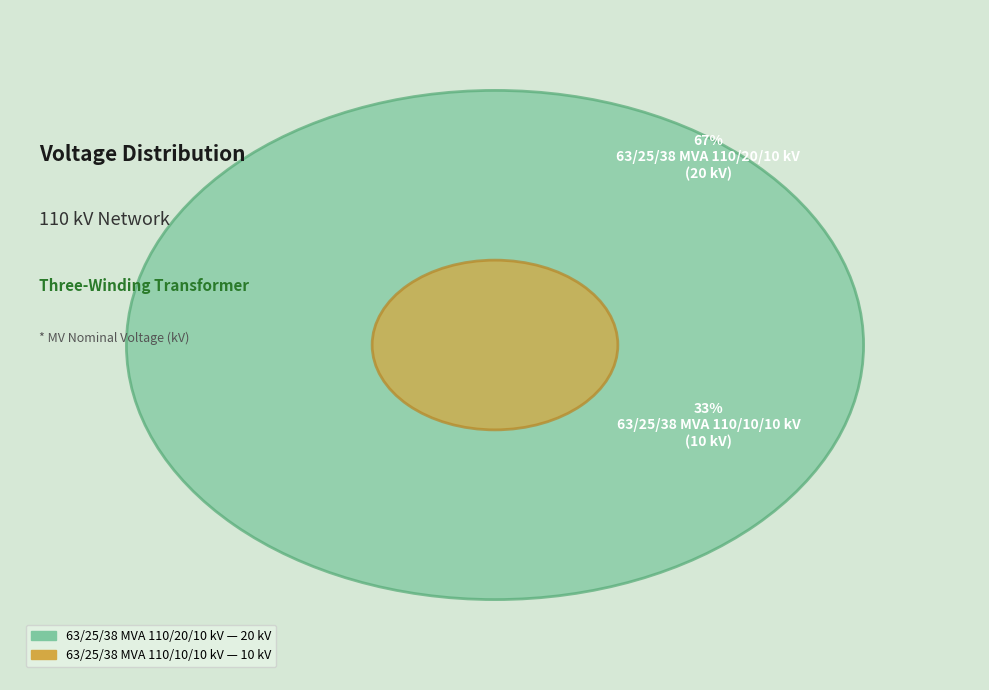

How many slices are in this pie chart?

2